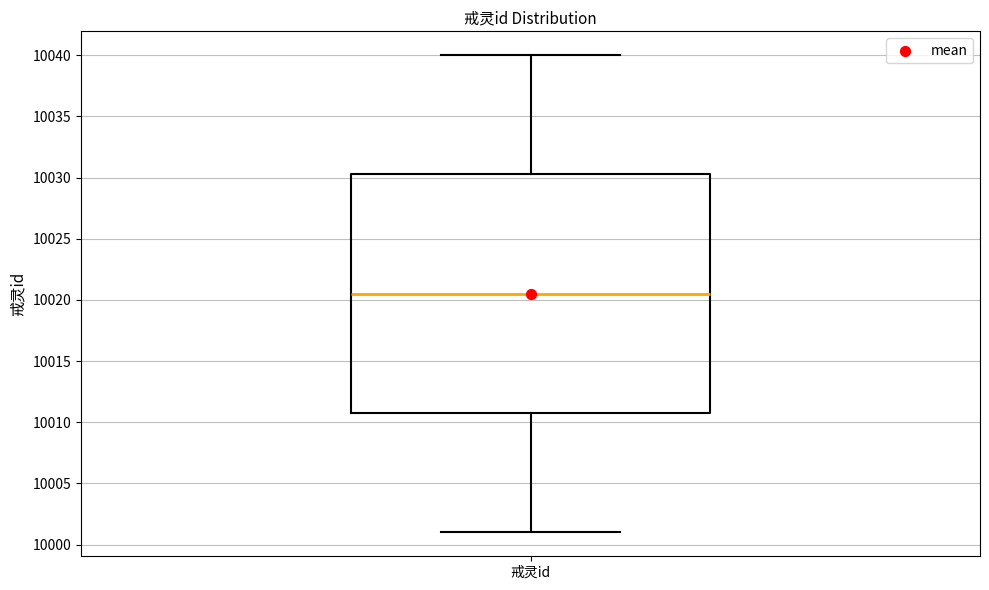

Read this box plot against the y-axis: the position of the median line, the range covered by the box, and the ends of both whiskers. The values are not printed on the chart, so give them approximately, as read against the axis.

median 10020.5, box 10011.0 to 10030.5, whiskers 10001.0 to 10040.0